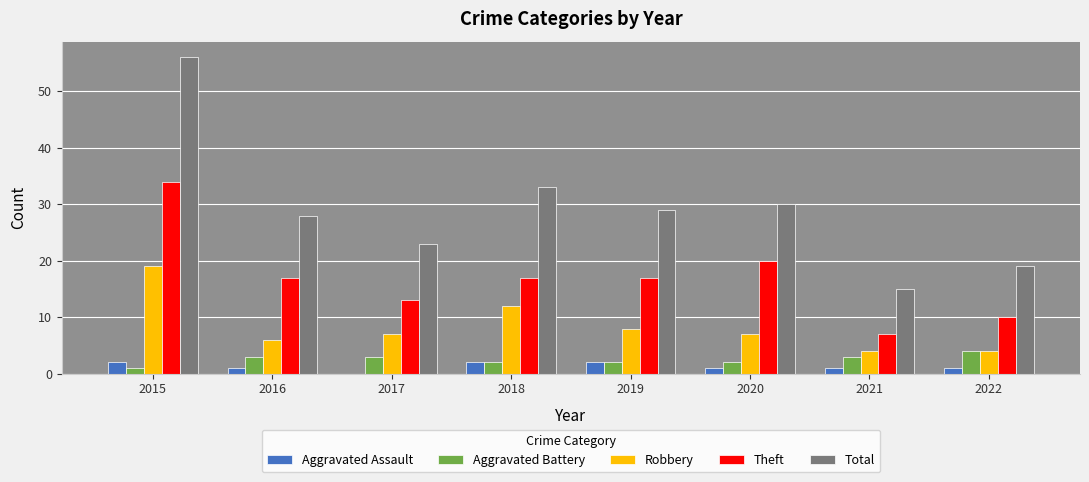

What is the greatest value displayed?

56